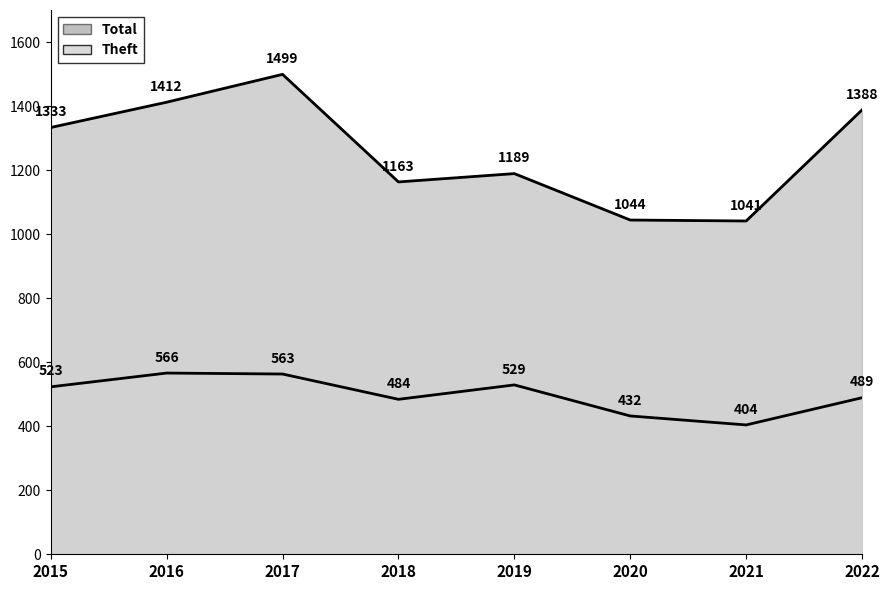

Does the chart have visible grid lines?

No